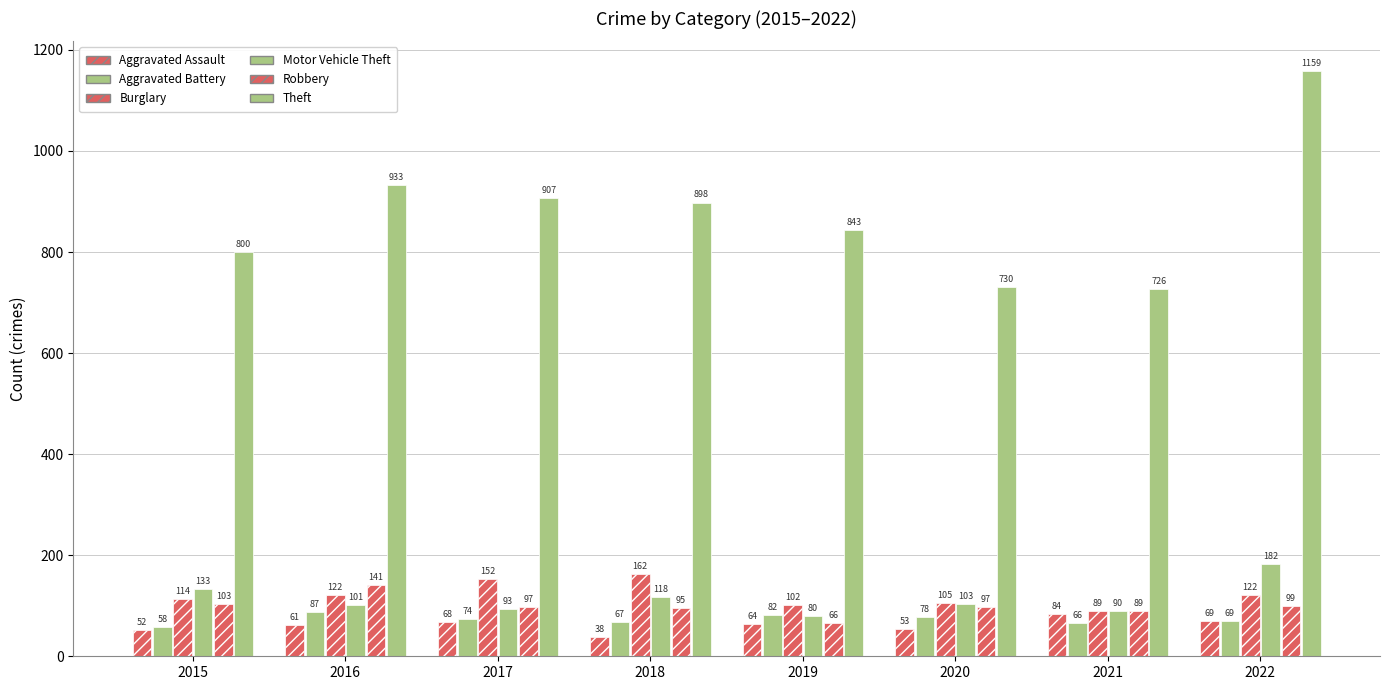

The value of Burglary at 2019 is 102. True or false?

True